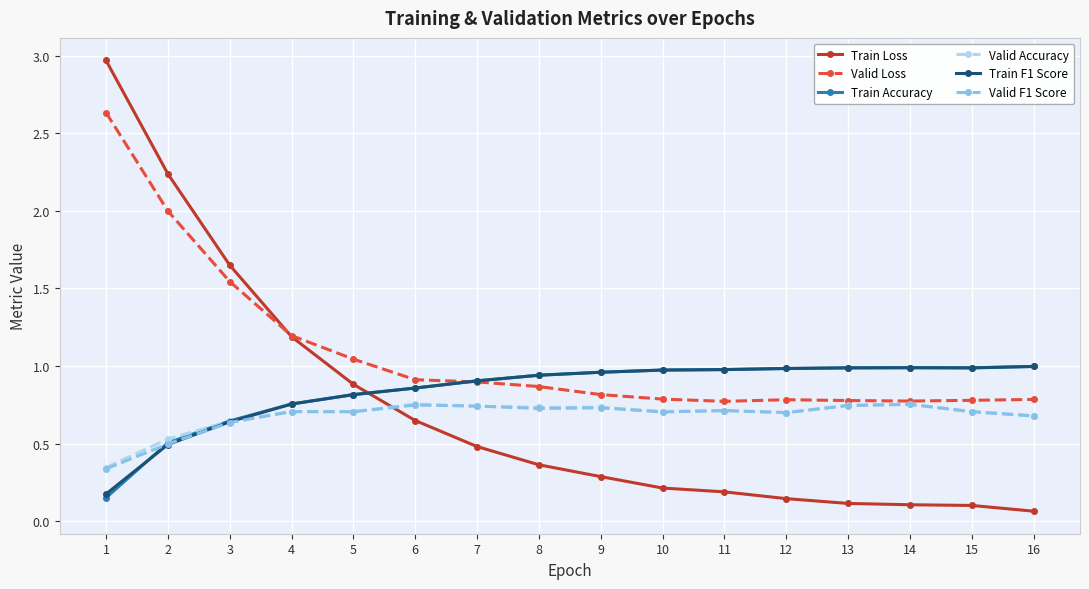

What is the sum of the Train Accuracy values at 5 and 10?

1.8